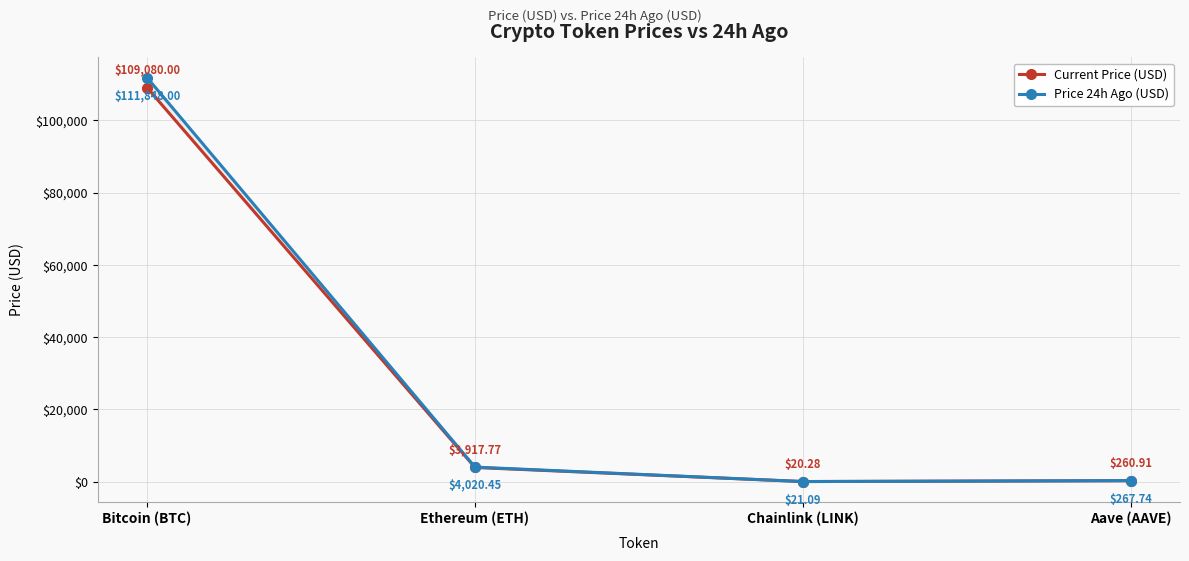

At which label does Current Price (USD) reach its minimum?

Chainlink (LINK)